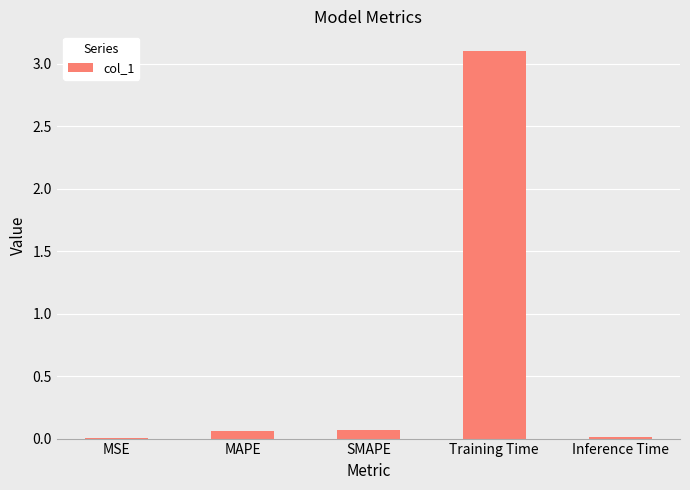

What is the greatest value displayed?

3.1